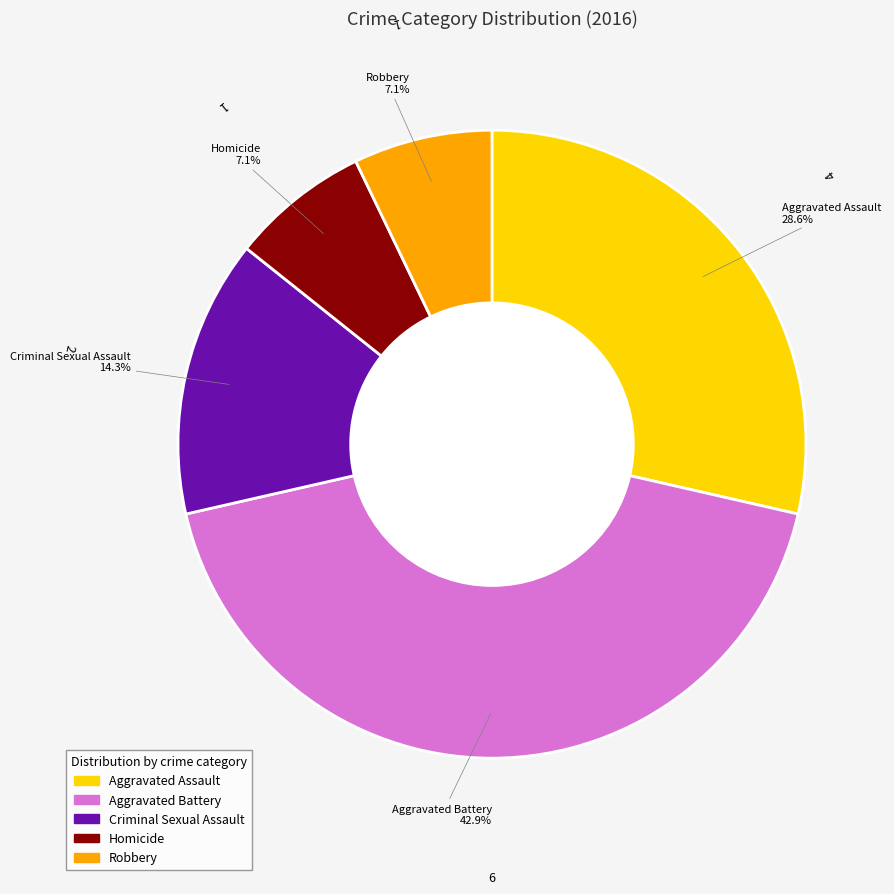

The Aggravated Battery slice represents 34% of the pie. True or false?

False